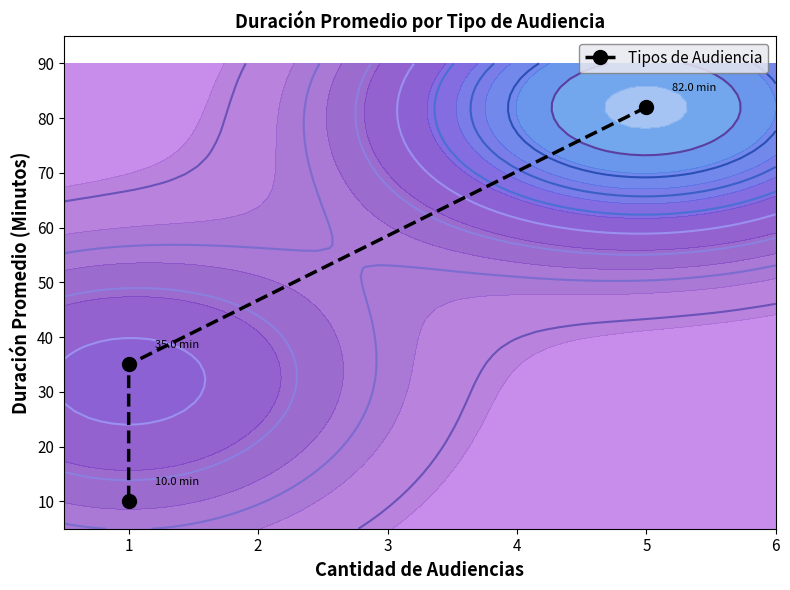

True or false: the data shows 11 at 1.

False